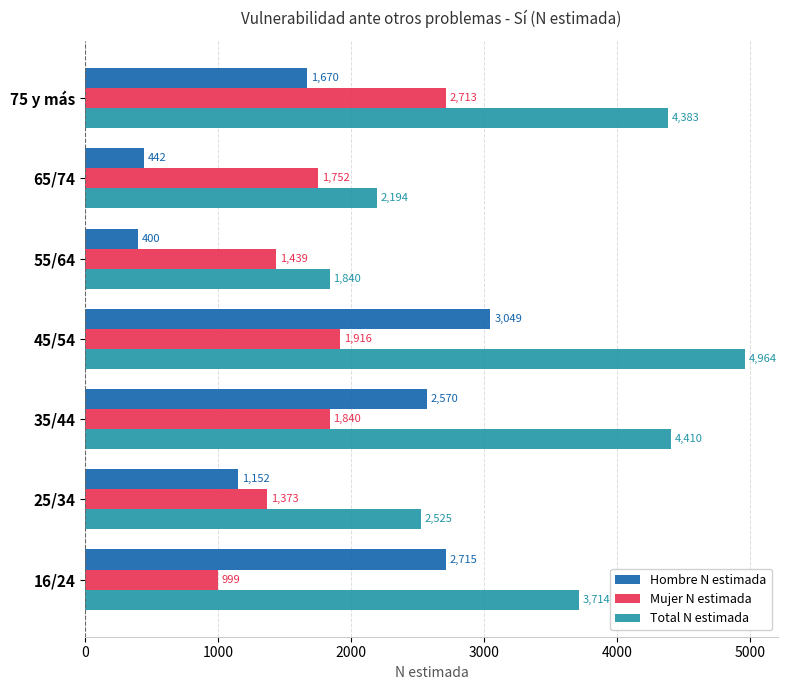

Count the number of data series in this chart.

3